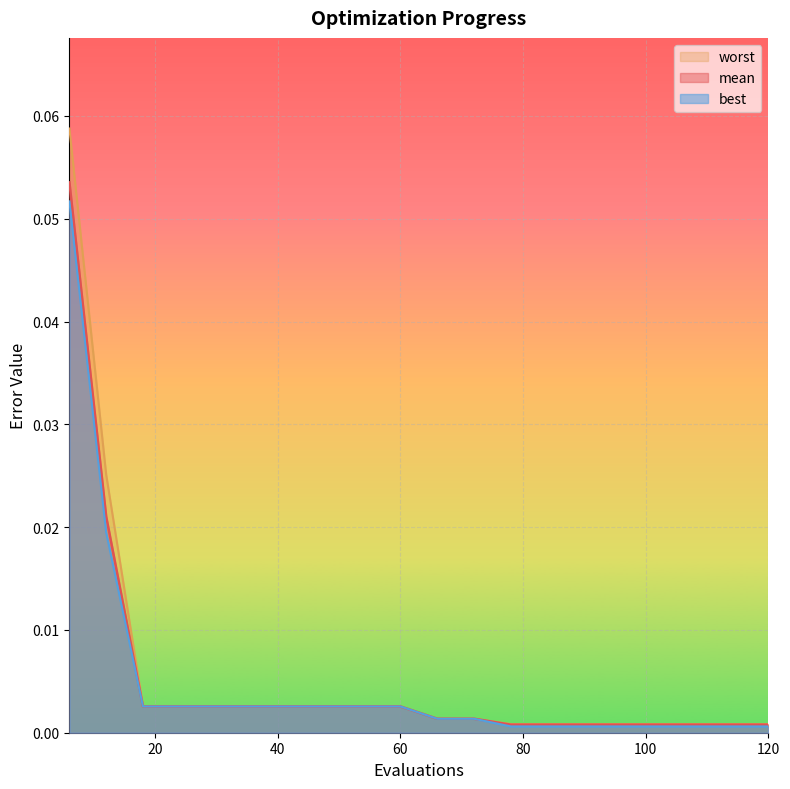

What is the sum of all mean values?

0.1